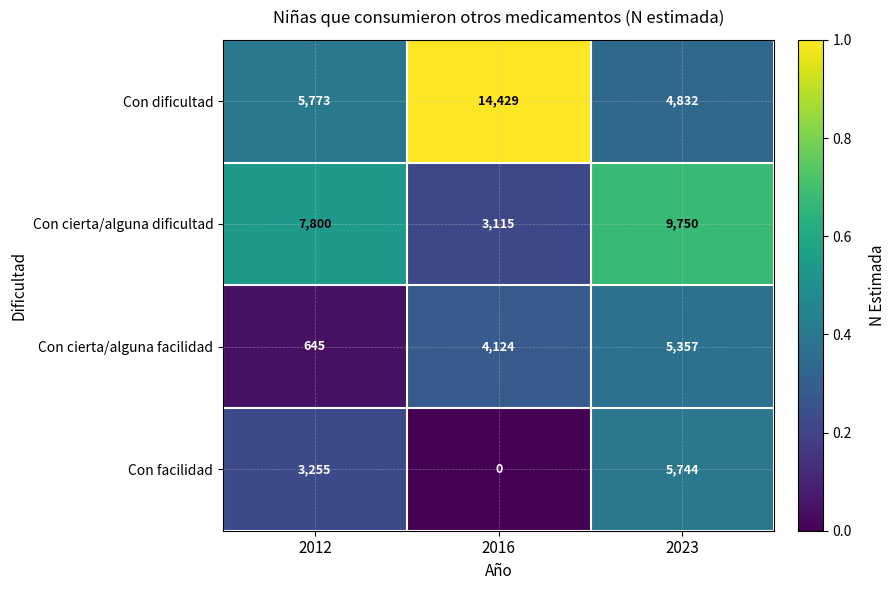

At which category is the sum across all series the highest?

2023